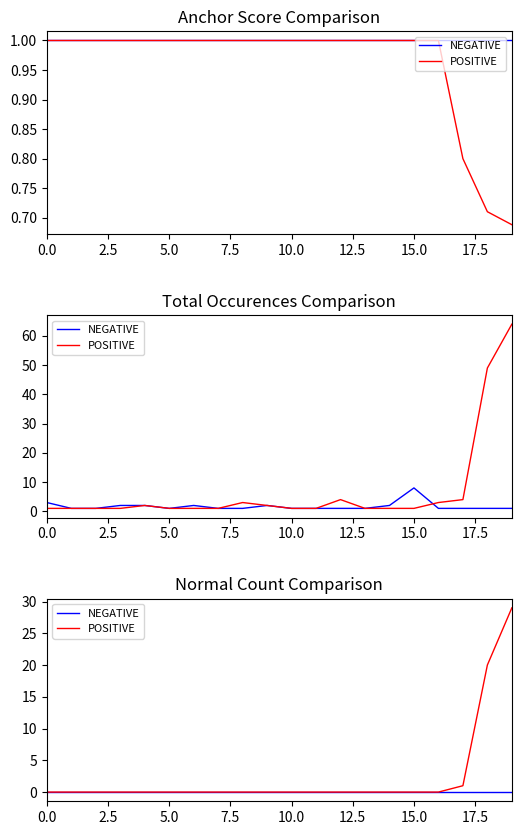

What is the label of the 2nd point from the right?

18